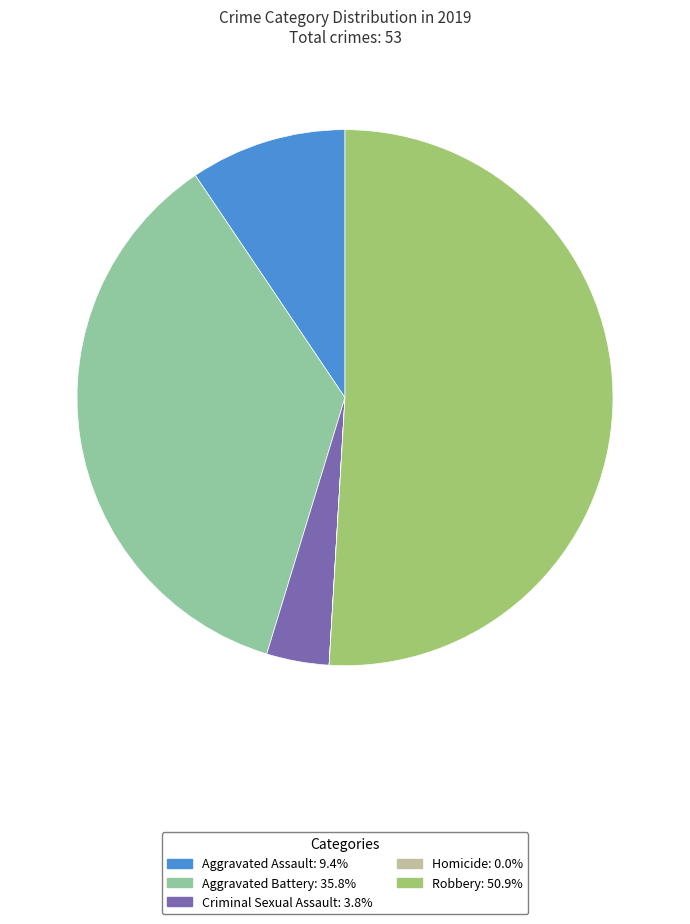

Which has a higher value, Criminal Sexual Assault or Aggravated Assault?

Aggravated Assault